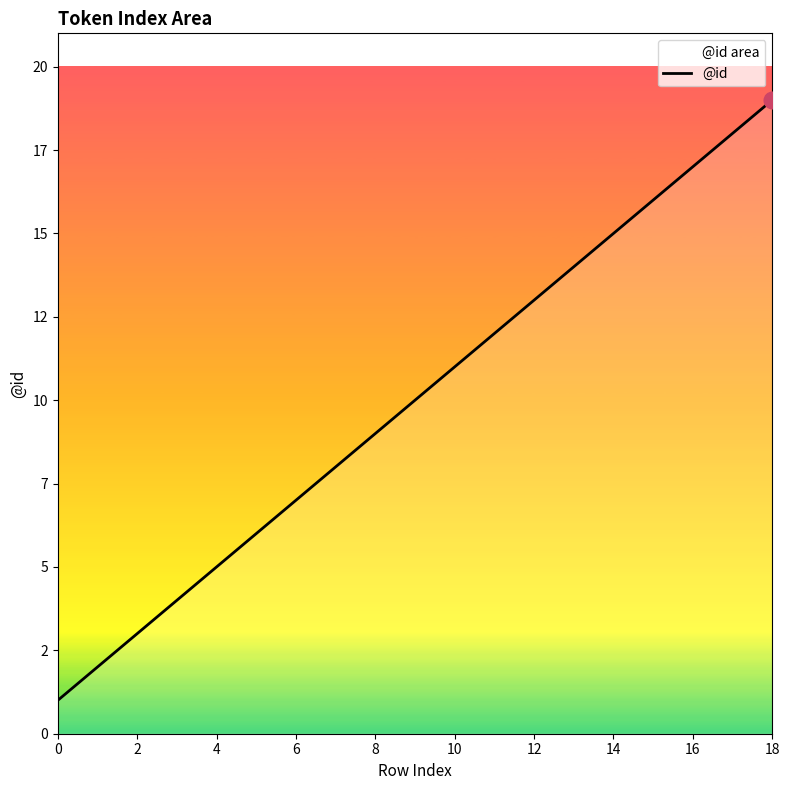

What is the average value?

10